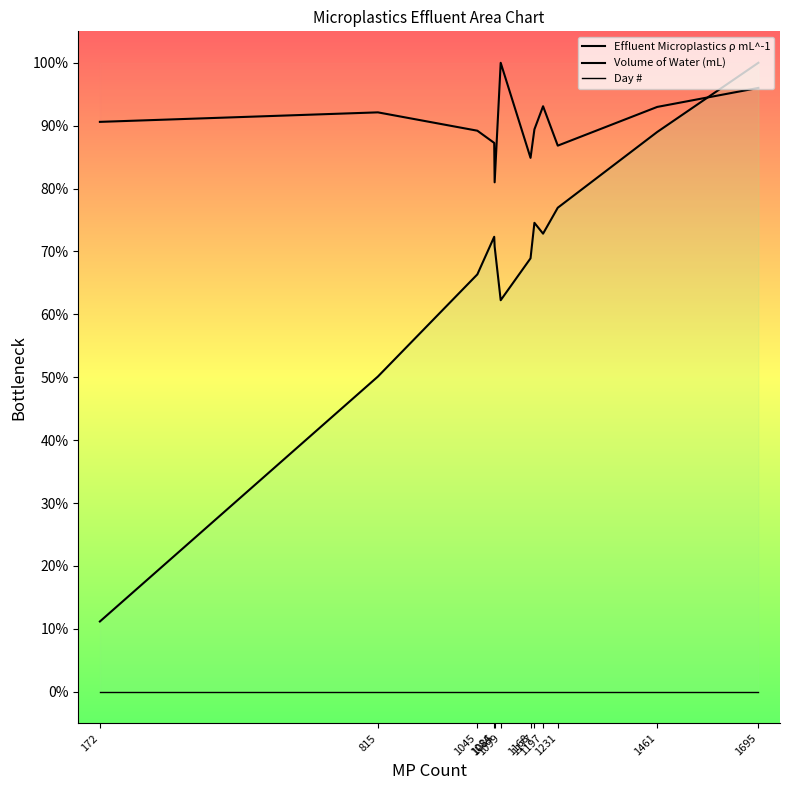

What is the difference between the second highest and second lowest values in the Effluent Microplastics ρ mL^-1 series?

38.9